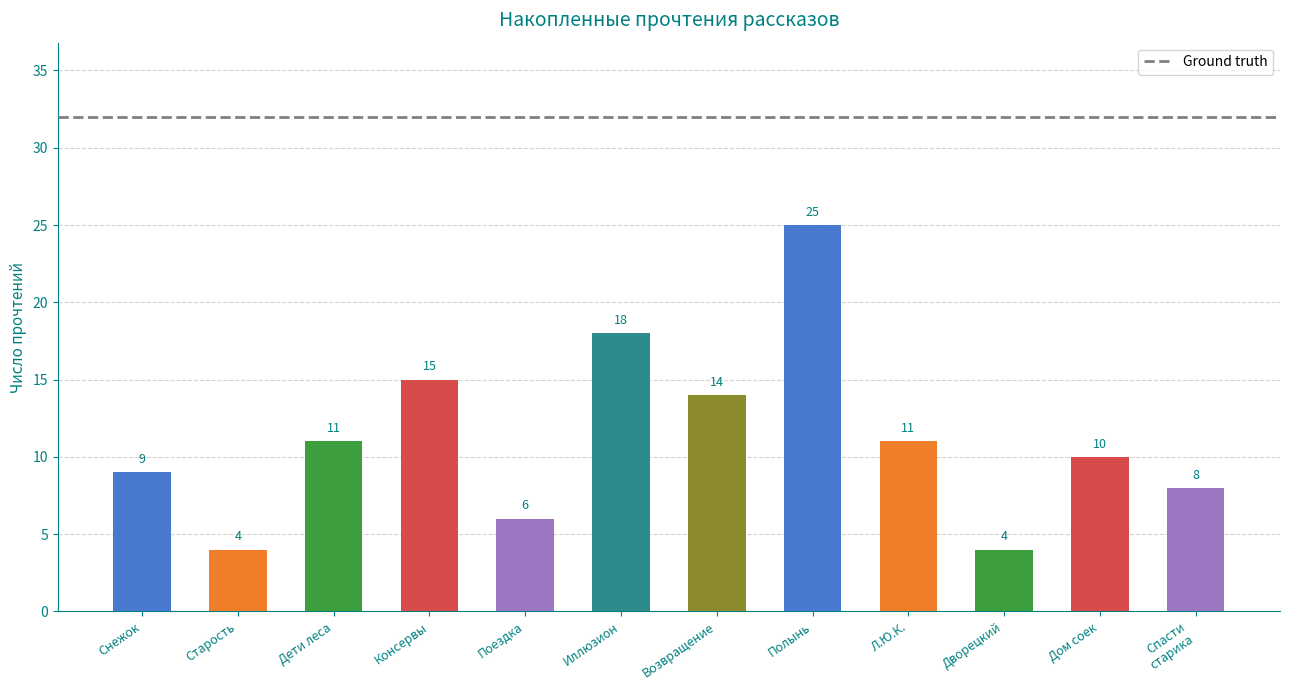

True or false: the data shows 23 at Возвращение.

False